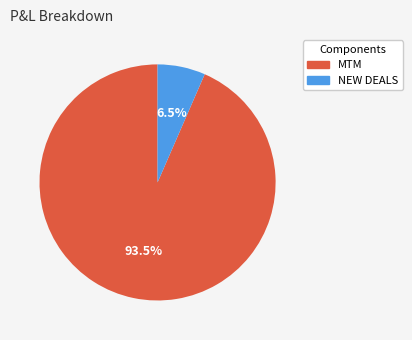

Does any single category account for the majority?

Yes